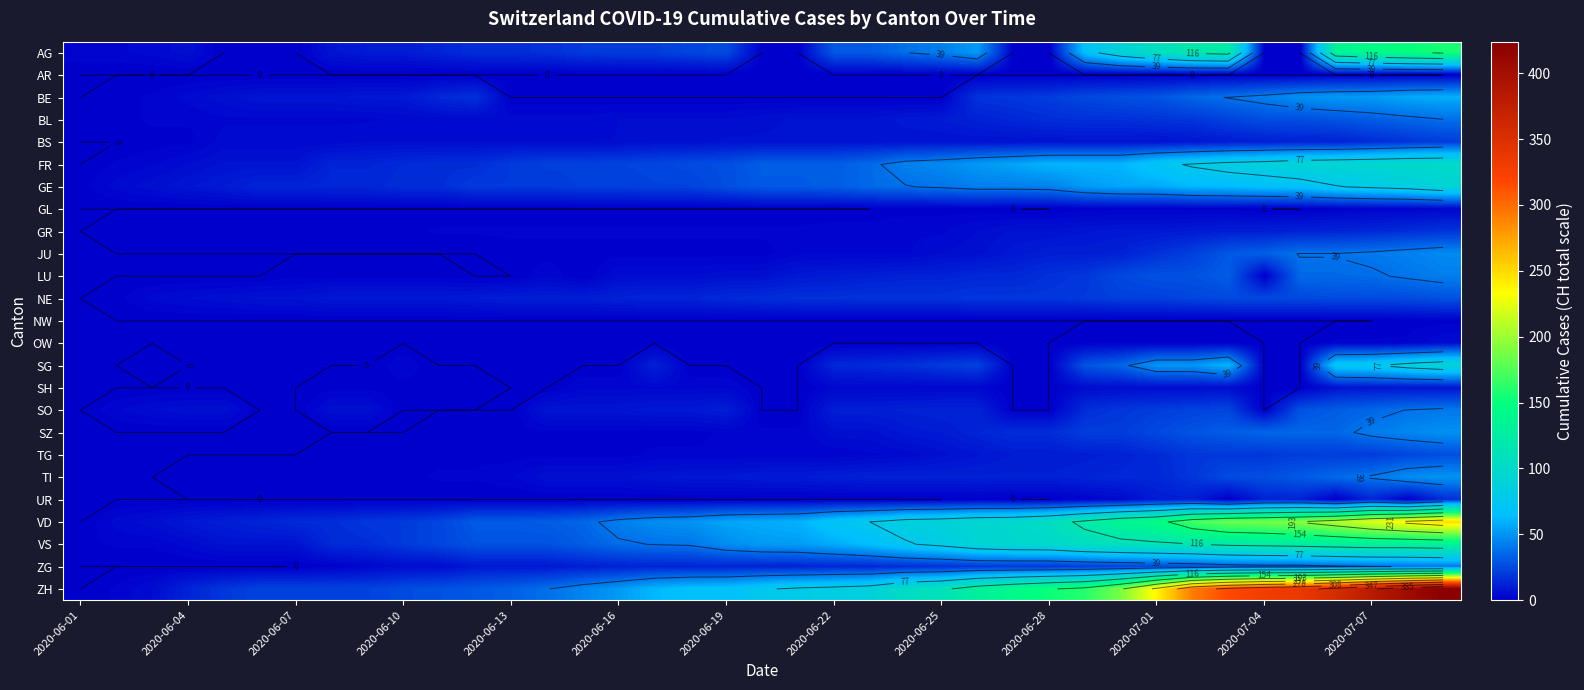

What is the difference between the highest and lowest values at 31?

293